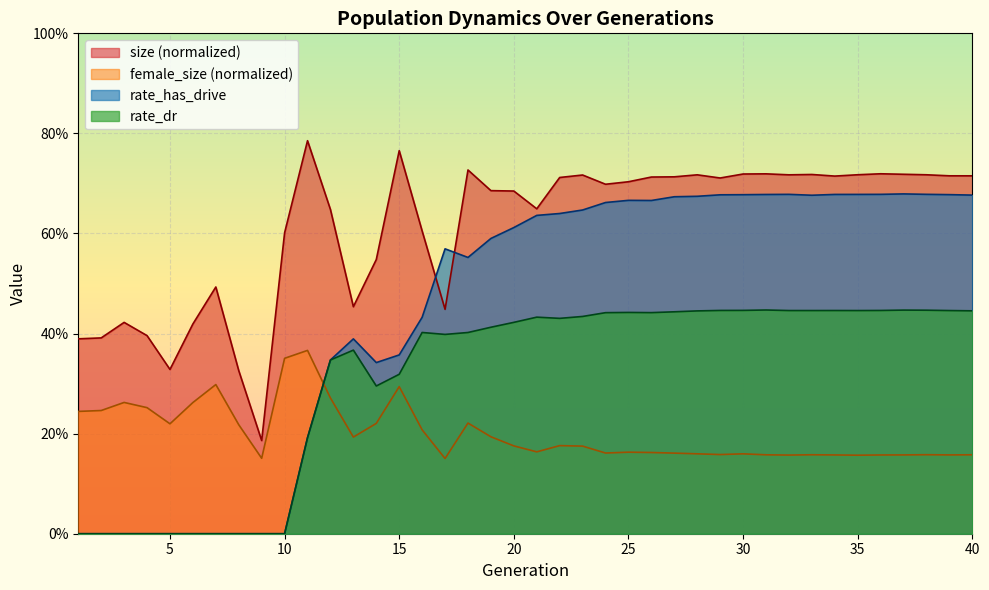

Does the chart display data point markers on the line(s)?

No